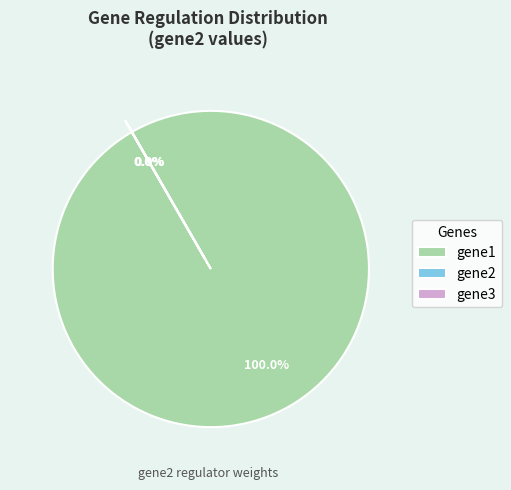

Is there any slice that represents more than half of the pie?

Yes